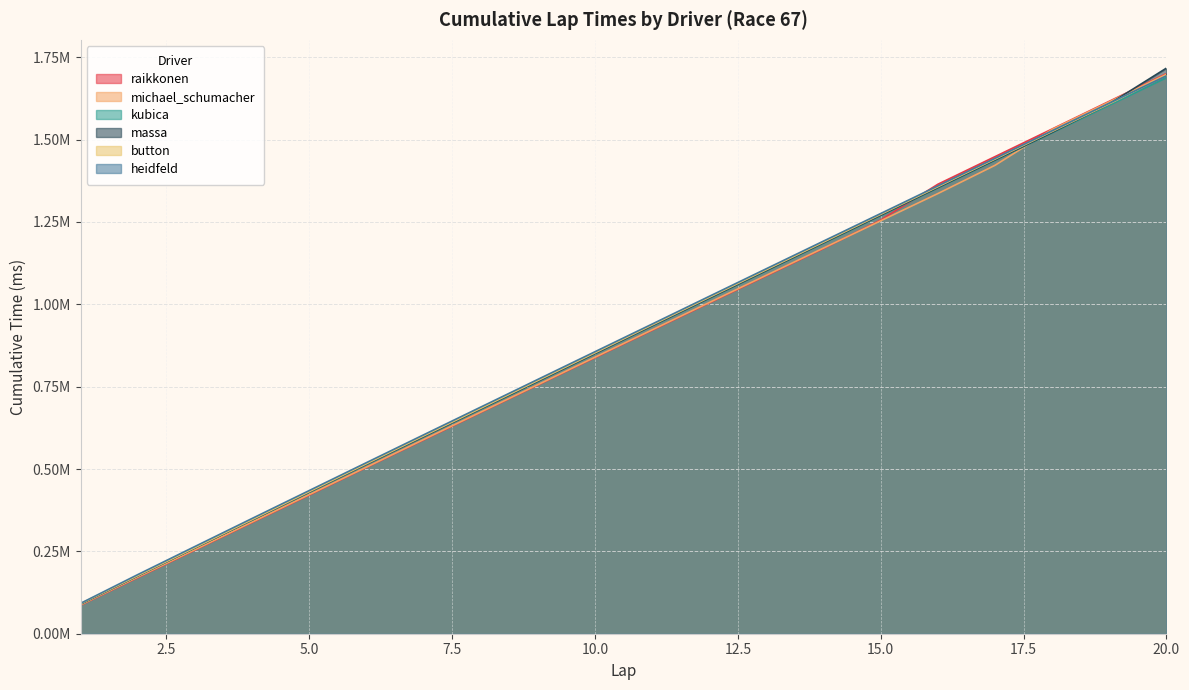

What is the greatest value displayed?

1716969